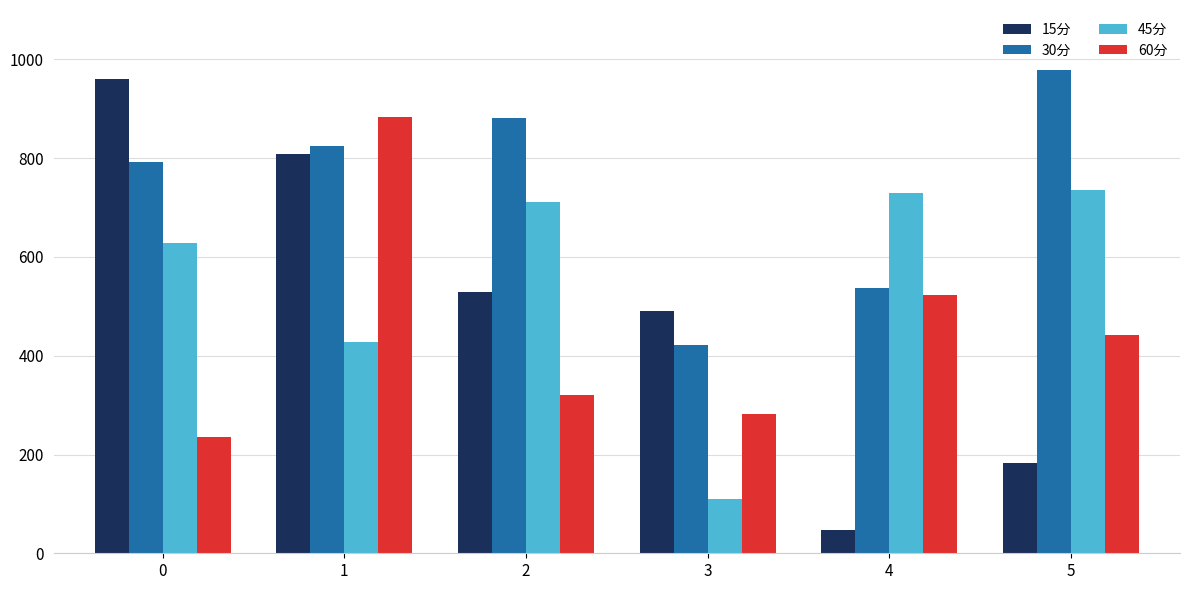

What are all the series names shown in the legend?

15分, 30分, 45分, 60分